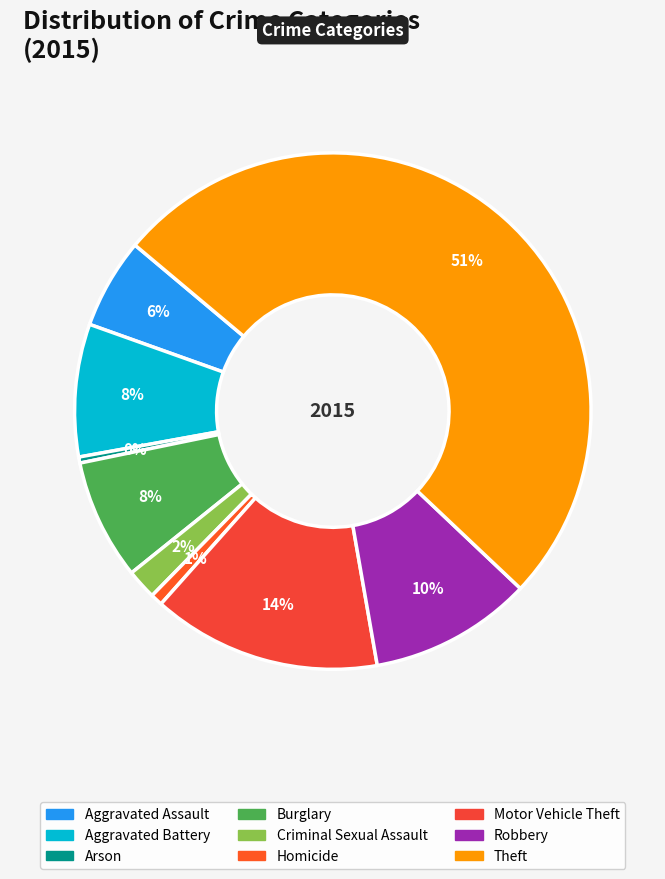

Rank the categories by value from lowest to highest.

Arson, Homicide, Criminal Sexual Assault, Aggravated Assault, Burglary, Aggravated Battery, Robbery, Motor Vehicle Theft, Theft